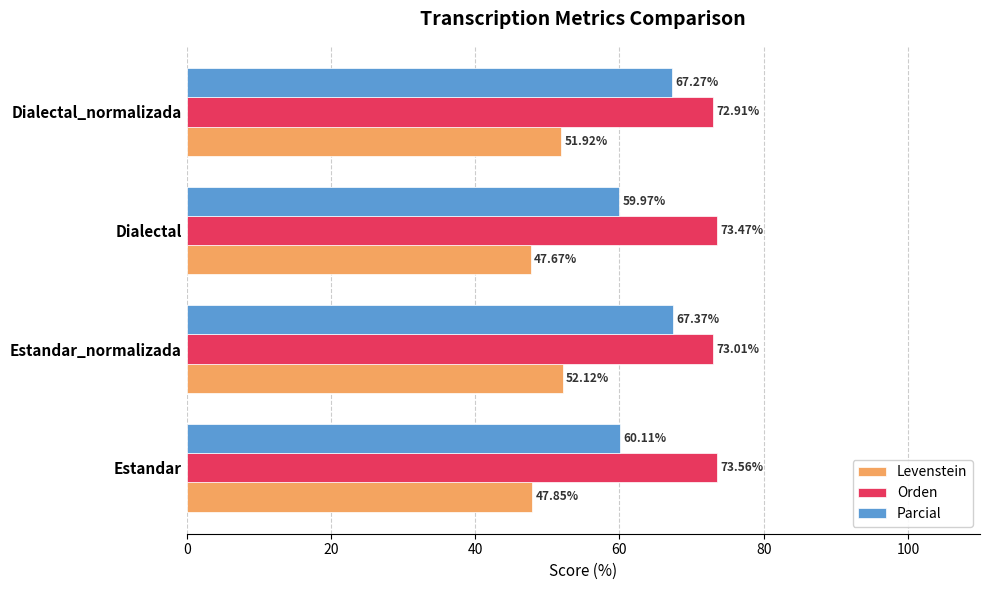

What is the difference between the second highest and second lowest values in the Orden series?

0.5